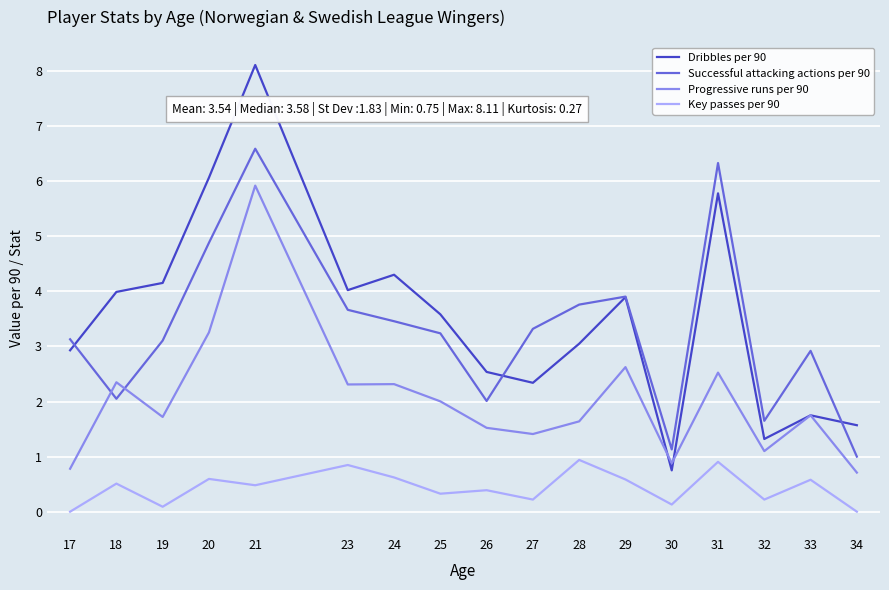

At which category is the sum across all series the highest?

21